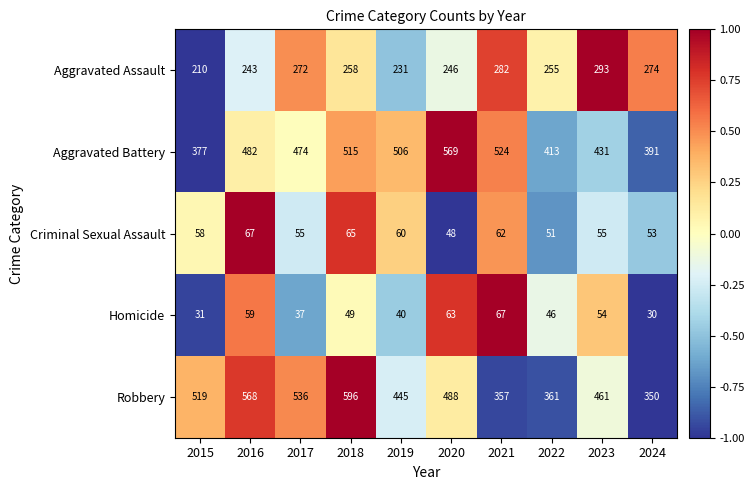

What is the sum of the Homicide values at 2023 and 2022?

100